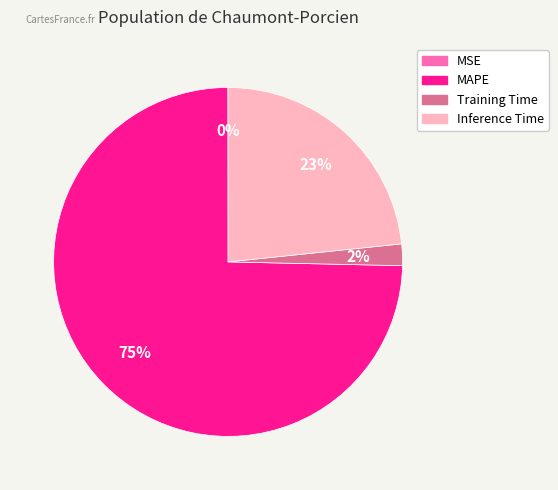

What is the largest slice in the pie chart?

MAPE